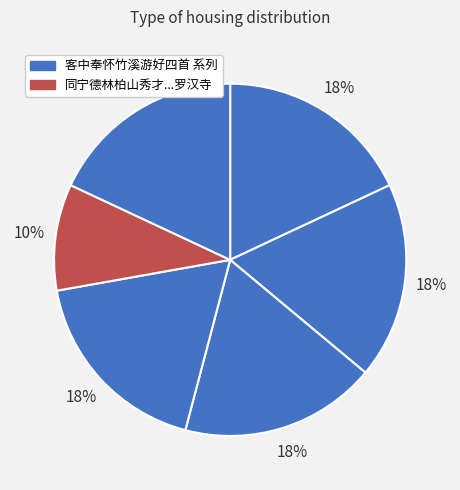

Rank the categories by value from highest to lowest.

客中奉怀竹溪游好四首 西斋先生, 客中奉怀竹溪游好四首 其四 钧德贰令, 客中奉怀竹溪游好四首 其三 彦良别驾, 客中奉怀竹溪游好四首 其二 松筠乡老, 客中奉怀竹溪游好四首 其一 西斋先生, 同宁德林柏山秀才家兄云塘舍弟竹溪游罗汉寺分韵得罗字